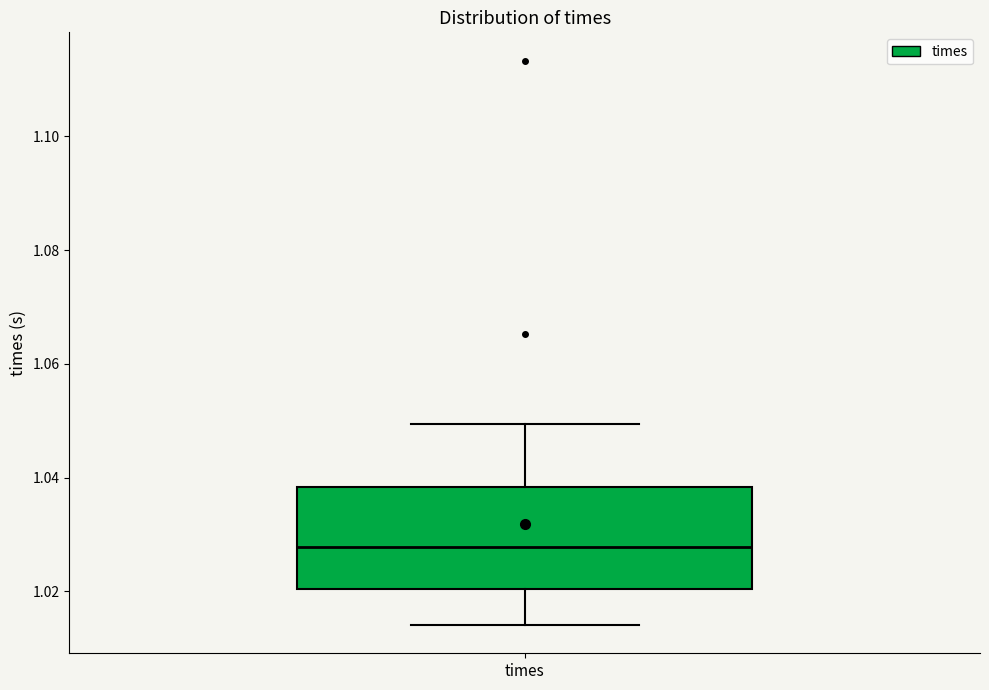

Where does the lower whisker of the box for times end on the y-axis? The values are not printed on the chart, so give them approximately, as read against the axis.

1.014